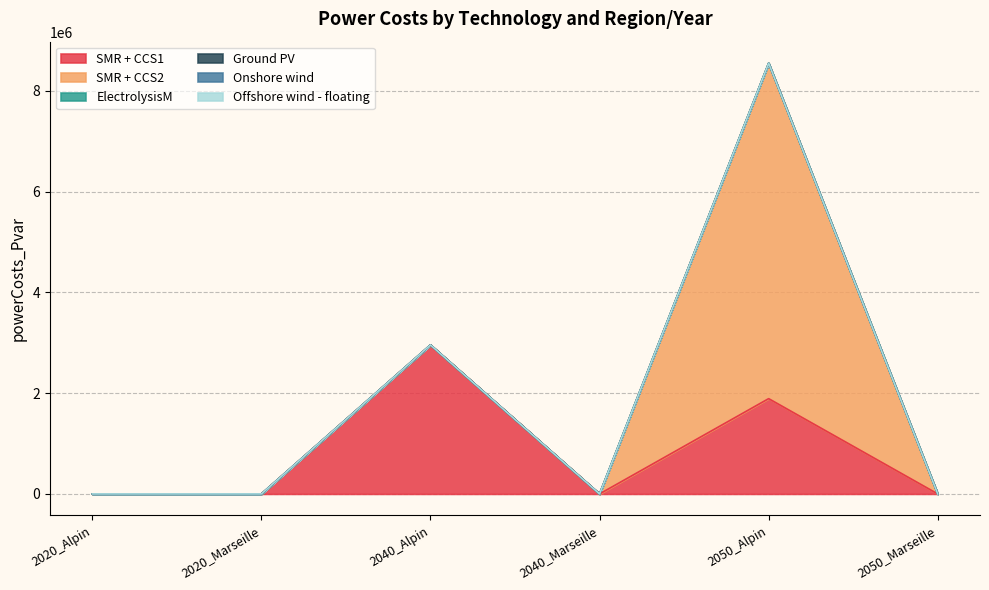

True or false: Offshore wind - floating has more than 0 interior local peaks.

False